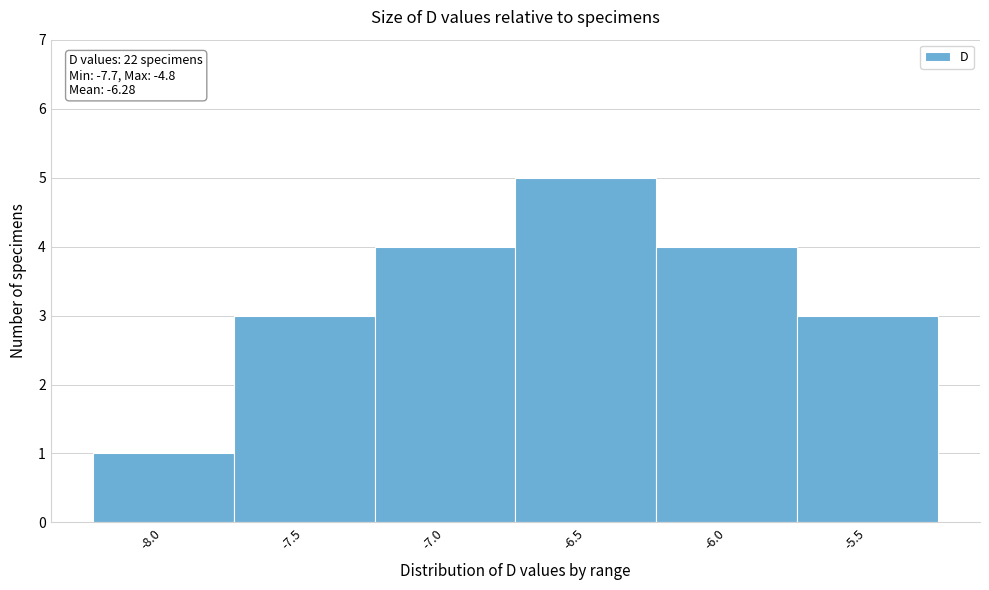

Reading right to left, list all the values displayed in this chart.

3	4	5	4	3	1